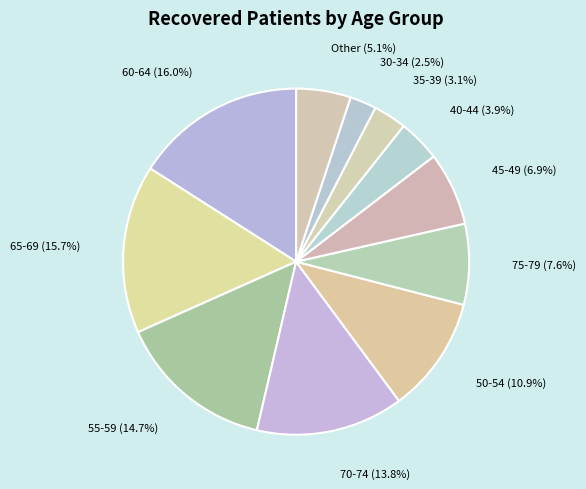

What is the ratio of the value at 45-49 to the value at 55-59?

0.5